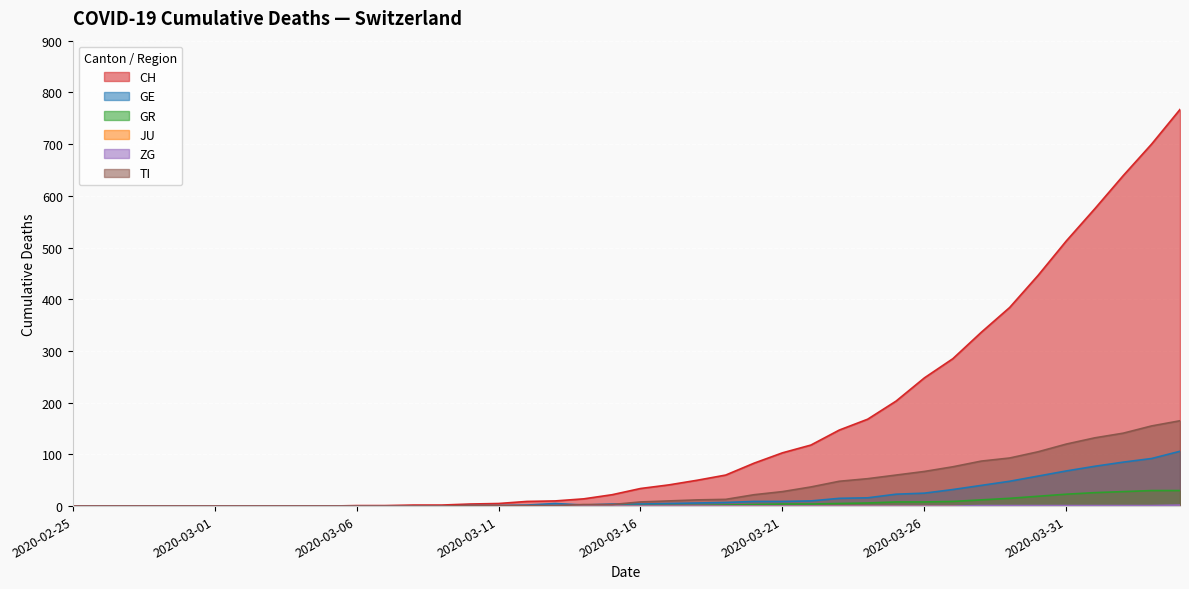

How many values in the CH series are below 34?

20